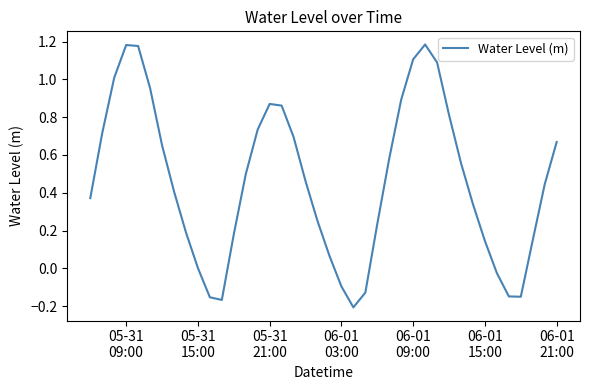

How many lines are shown in the chart?

1